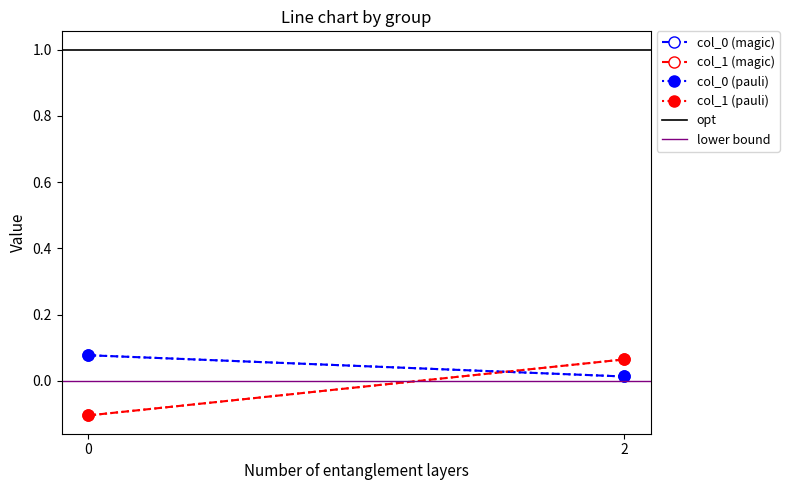

How many values in the col_1 (pauli) series exceed 0?

1